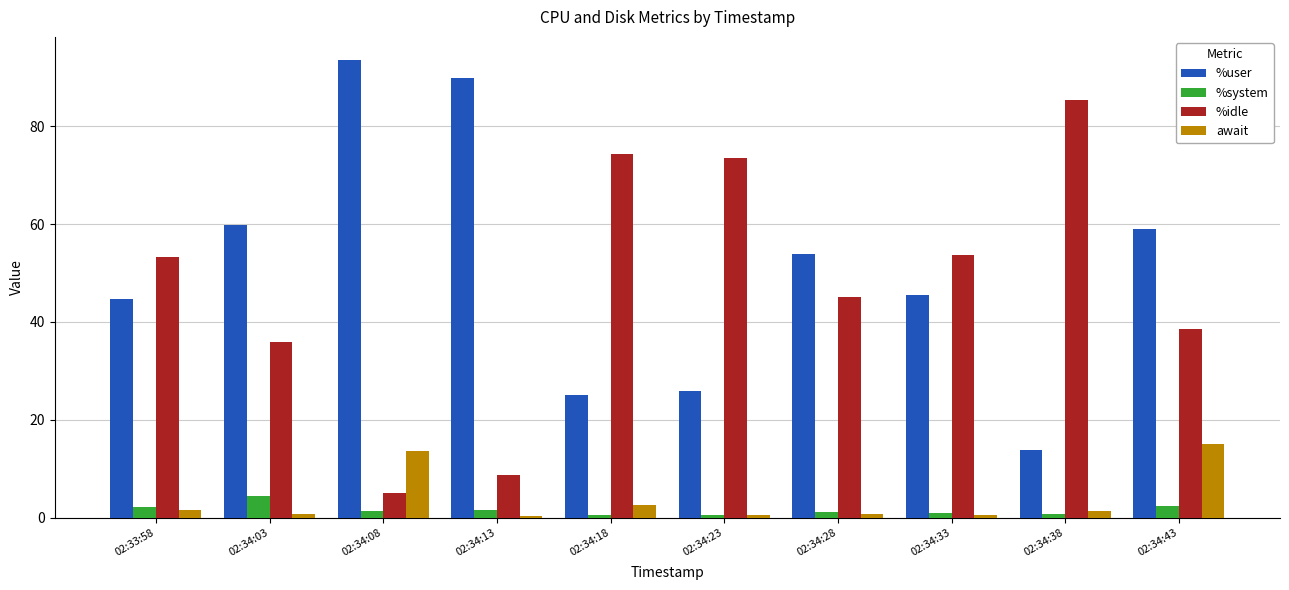

What is the value of the await bar at the 2nd from the left?

0.7